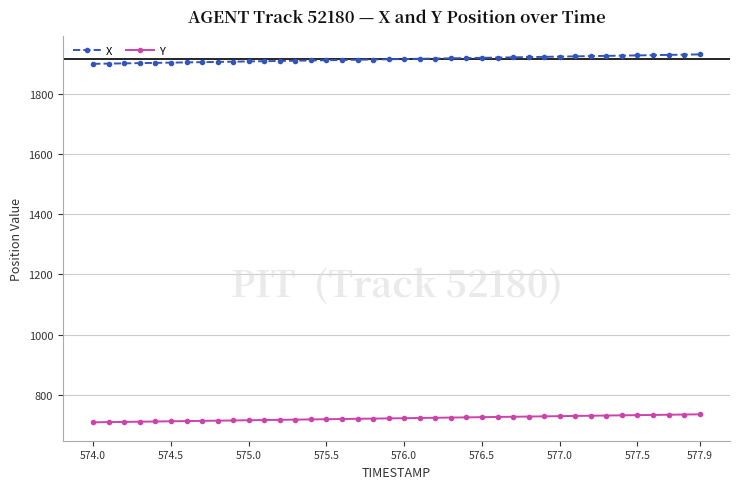

Which series has the largest total across all categories?

X